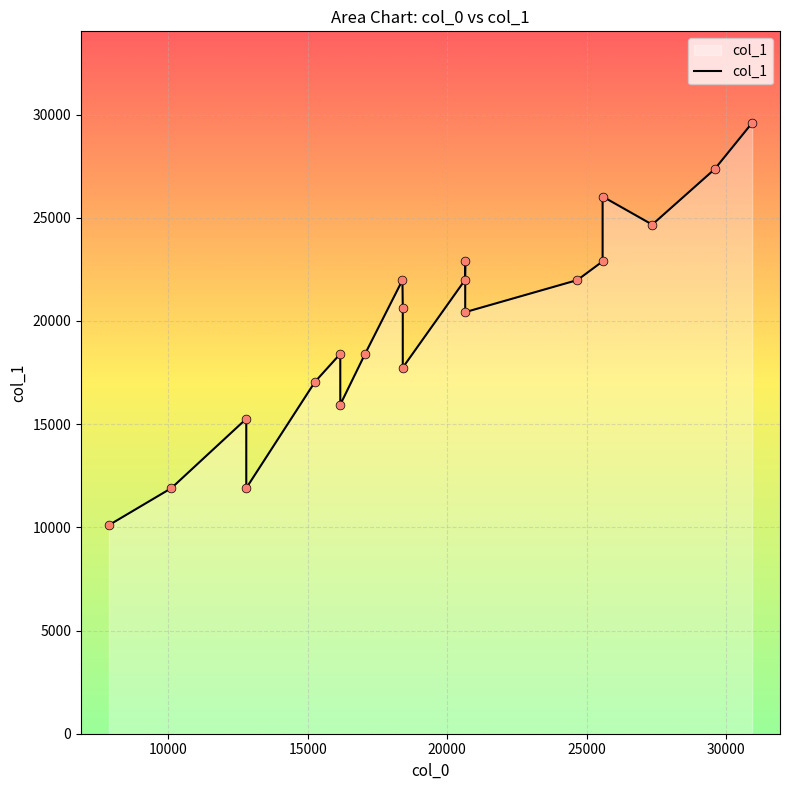

What is the ratio of the value at 27353 to the value at 24666?

1.1